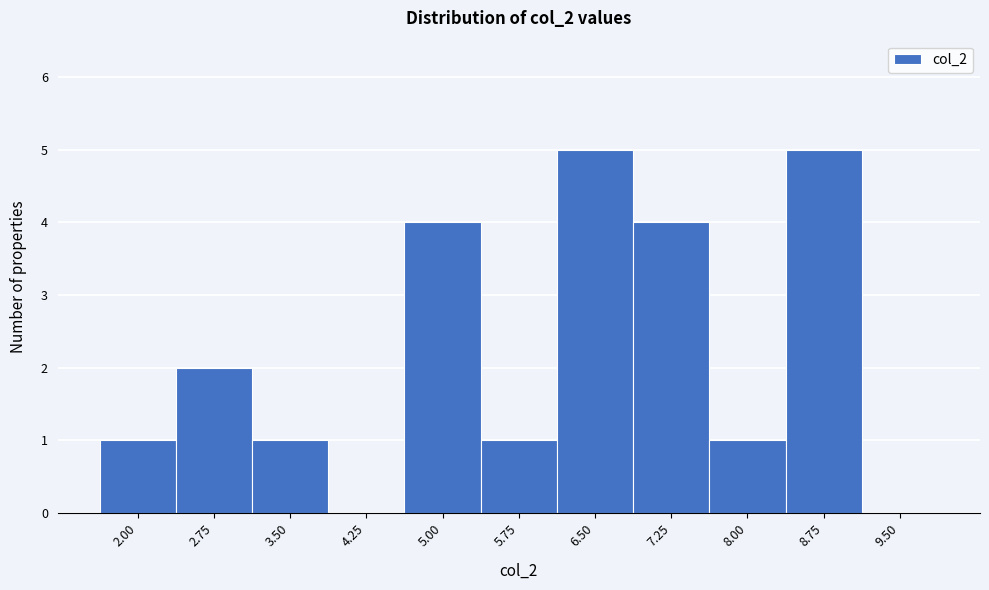

Reading left to right, what are all the values shown in this chart?

2.00=1	2.75=2	3.50=1	4.25=0	5.00=4	5.75=1	6.50=5	7.25=4	8.00=1	8.75=5	9.50=0